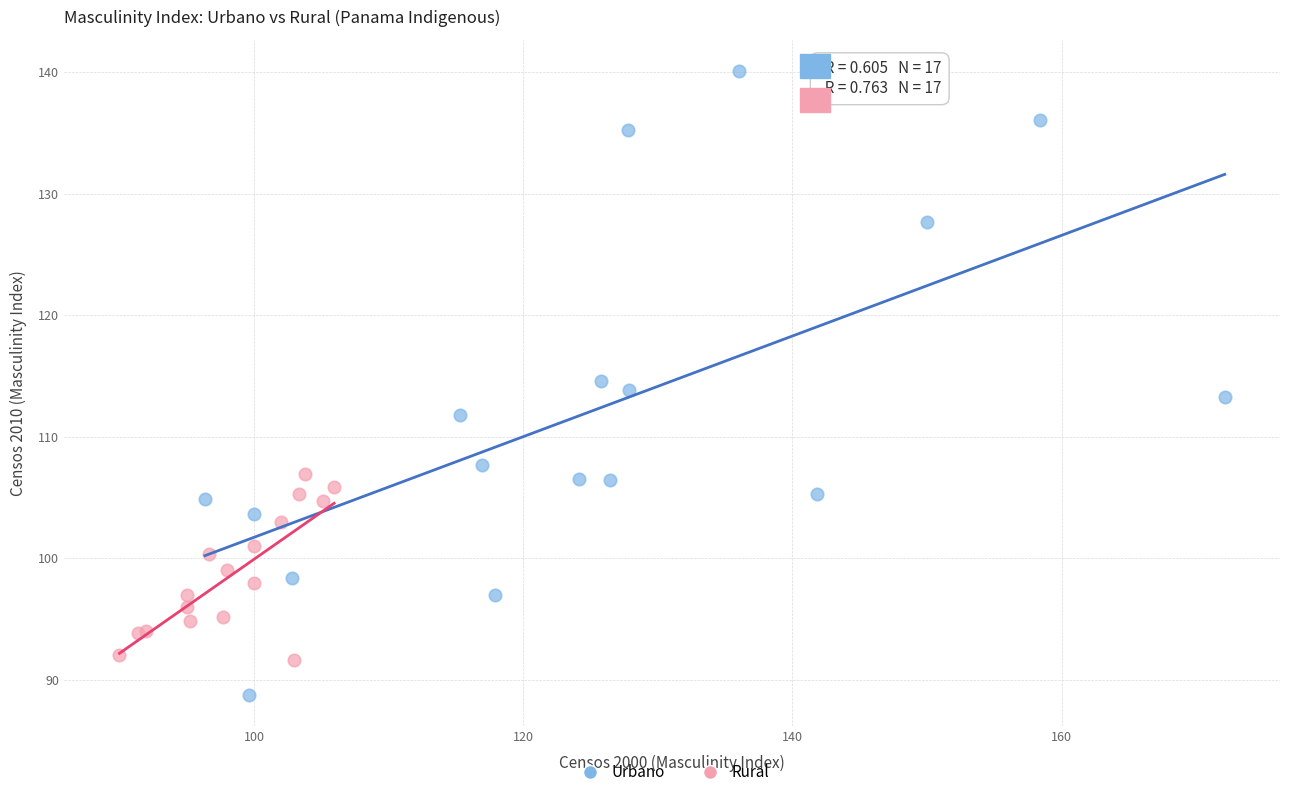

Which series has the widest spread of Y values?

Urbano